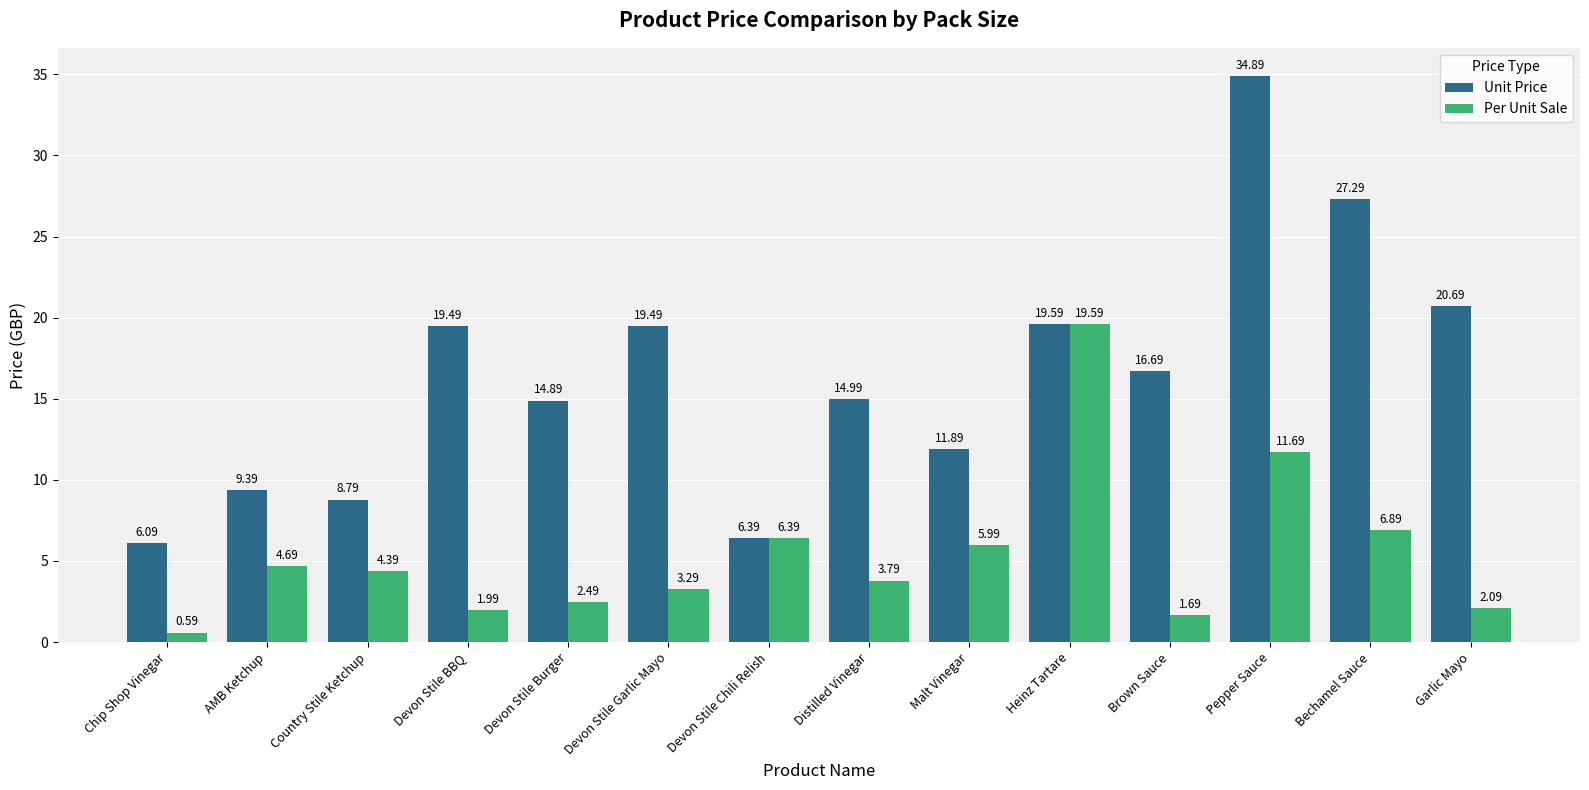

What are all the series names shown in the legend?

Unit Price, Per Unit Sale